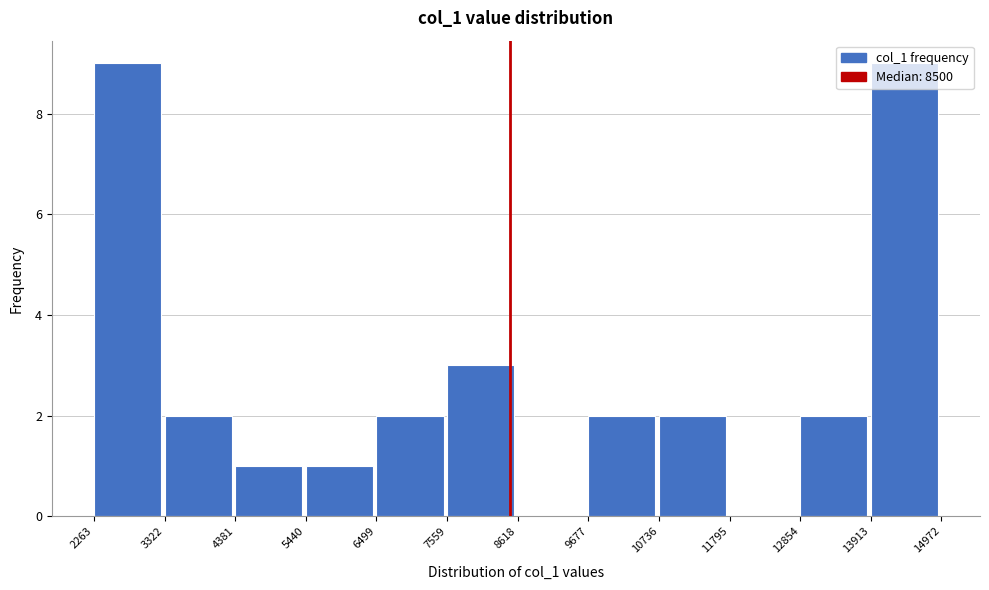

Reading left to right, transcribe this chart: for each bar, give the range it covers on the x-axis and its height. The values are not printed on the chart, so give them approximately, as read against the axis.

2263 to 3322: 9
3322 to 4381: 2
4381 to 5440: 1
5440 to 6499: 1
6499 to 7559: 2
7559 to 8618: 3
8618 to 9677: 0
9677 to 10736: 2
10736 to 11795: 2
11795 to 12854: 0
12854 to 13913: 2
13913 to 14972: 9